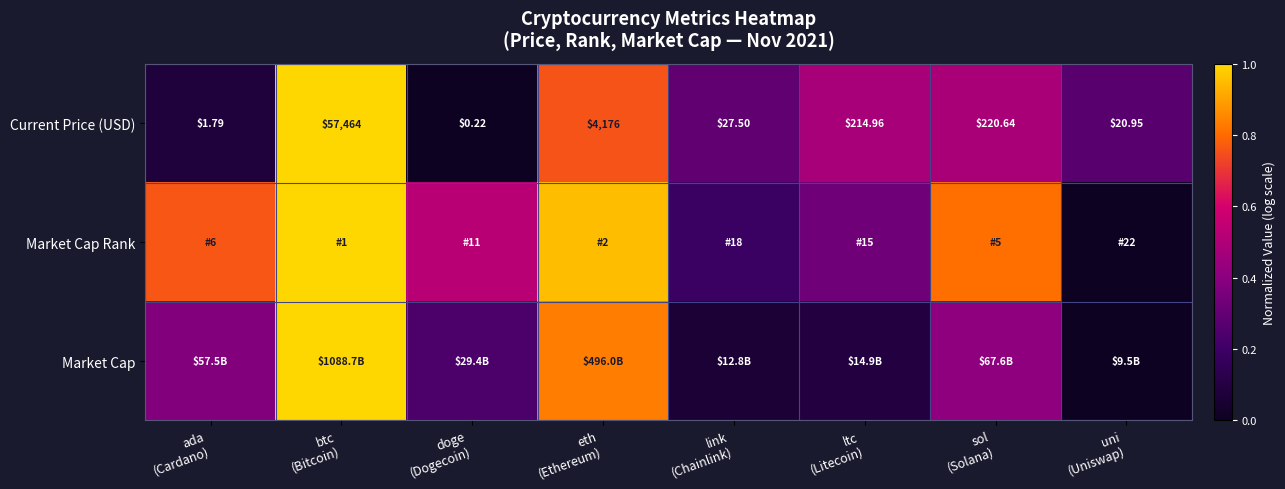

How many data points in Current Price (USD) are above 214?

4